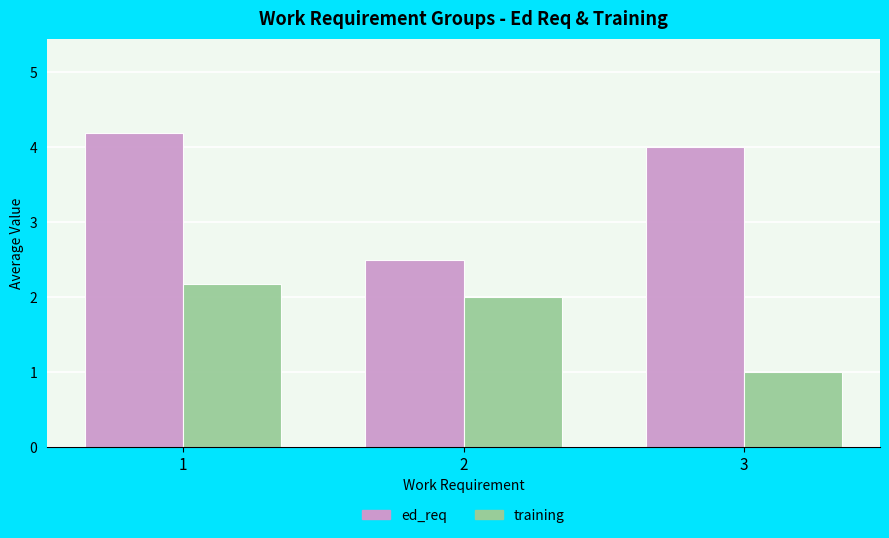

What is the sum of the ed_req values at 1 and 2?

6.7